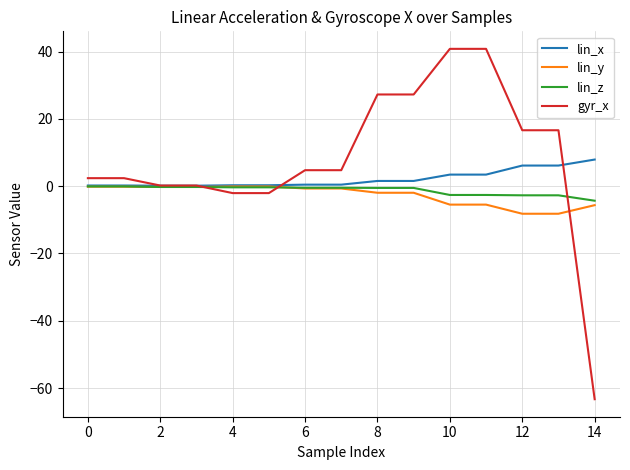

Count the number of categories in the chart.

15